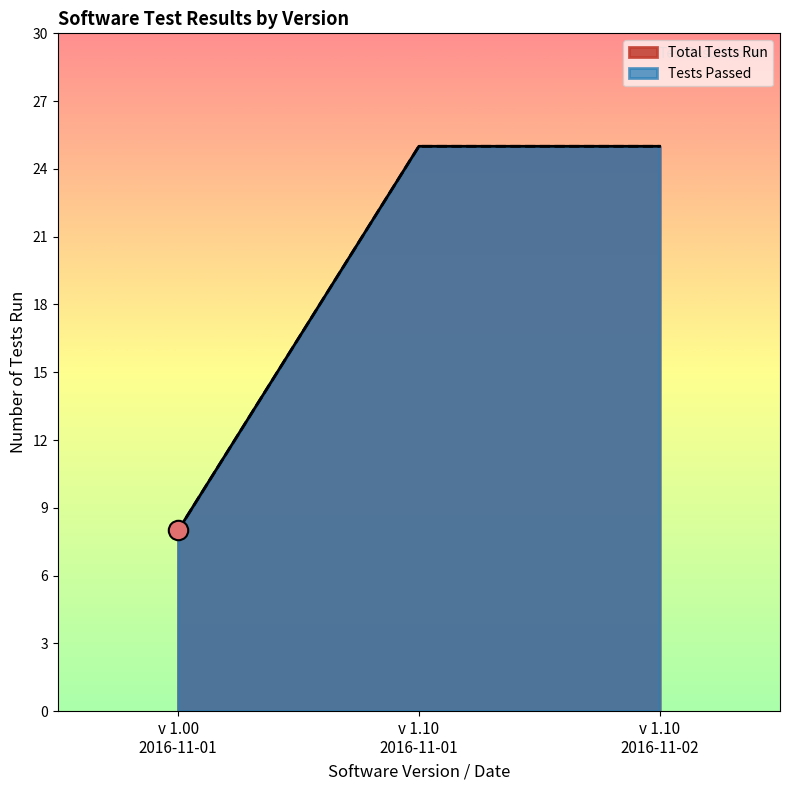

Reading right to left, list all the values displayed in this chart.

Tests Passed: 25	25	8
Total Tests: 25	25	8